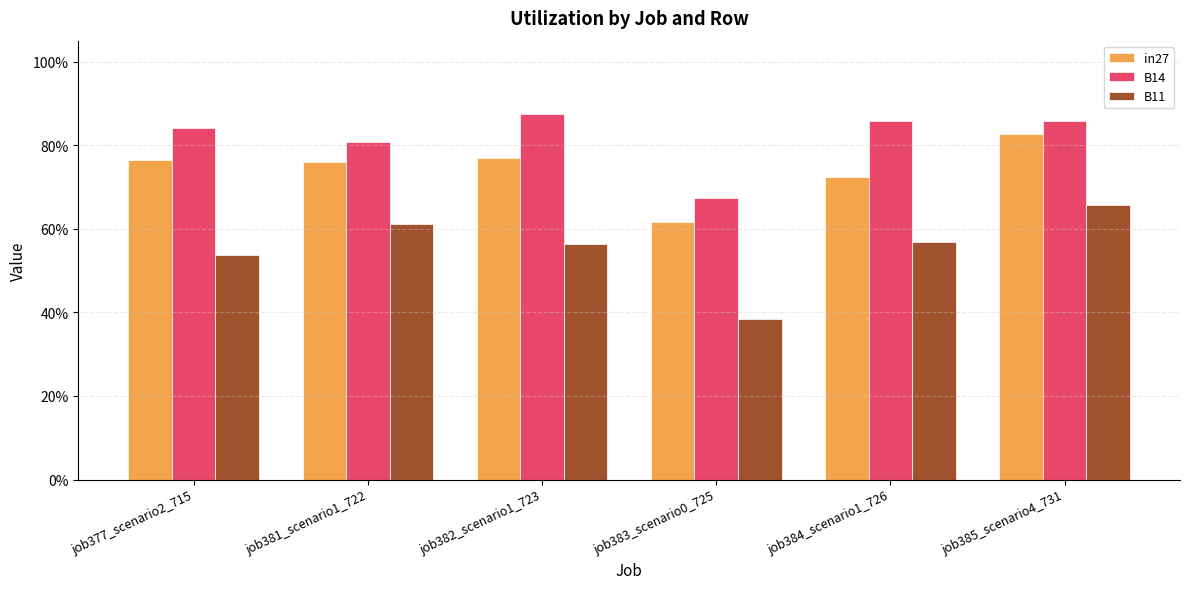

What is the label of the 6th bar from the right?

job377_scenario2_715